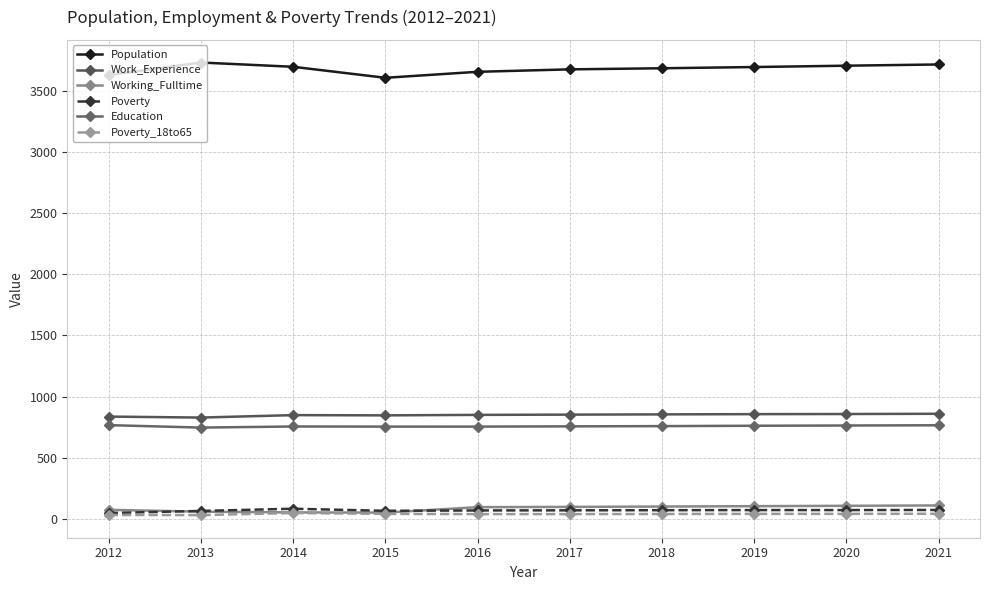

Reading left to right, transcribe all the data shown in this chart.

Population: 2012=3630	2013=3733	2014=3698	2015=3608	2016=3657	2017=3677	2018=3686	2019=3696	2020=3707	2021=3717
Work_Experience: 2012=836	2013=828	2014=848	2015=846	2016=850	2017=852	2018=854	2019=856	2020=857	2021=859
Working_Fulltime: 2012=73	2013=58	2014=52	2015=50	2016=95	2017=97	2018=100	2019=103	2020=106	2021=109
Poverty: 2012=47	2013=64	2014=82	2015=65	2016=68	2017=69	2018=70	2019=71	2020=71	2021=72
Education: 2012=766	2013=746	2014=755	2015=754	2016=754	2017=756	2018=758	2019=761	2020=763	2021=765
Poverty_18to65: 2012=31	2013=30	2014=47	2015=40	2016=38	2017=38	2018=39	2019=40	2020=40	2021=41